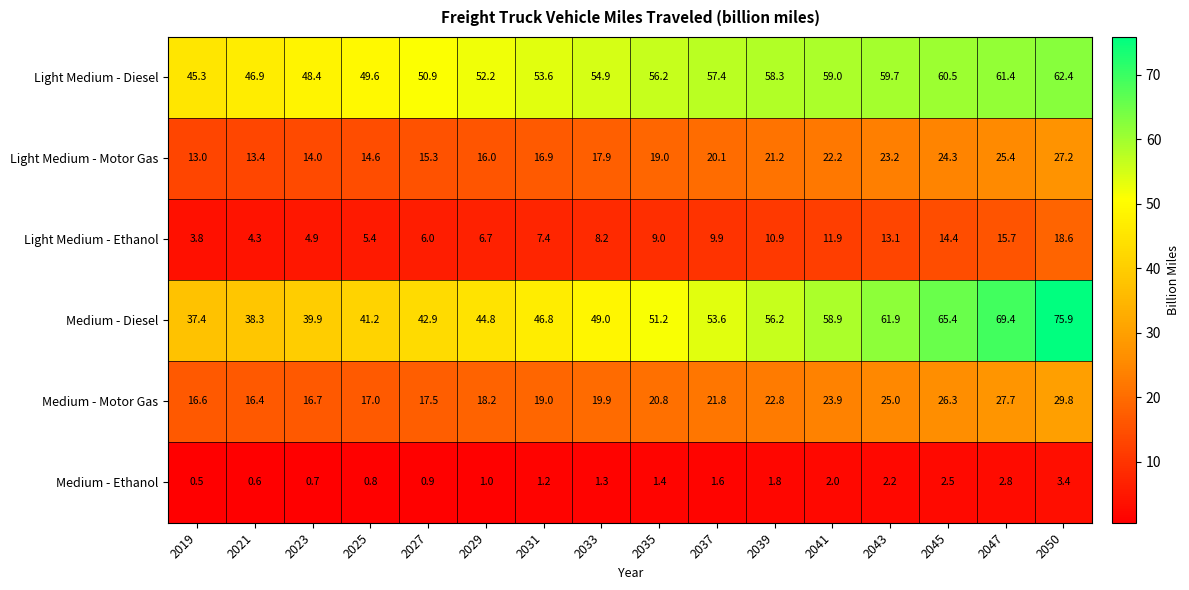

At which category does the chart reach its minimum across all series?

2019